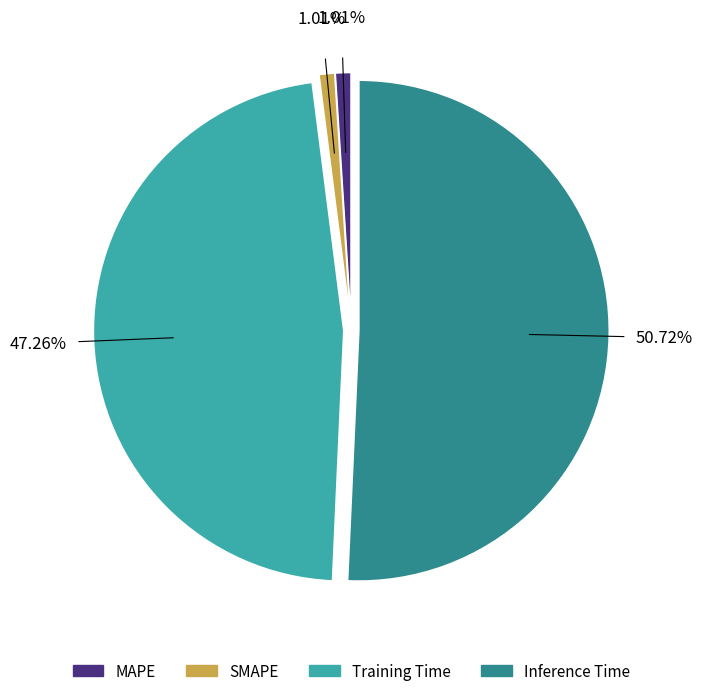

How many segments does this pie chart have?

4